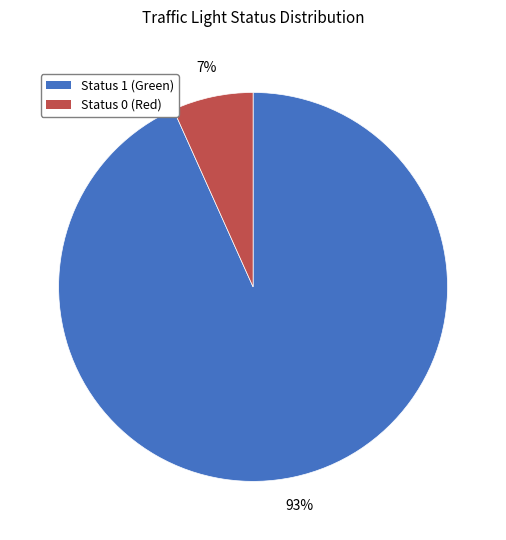

Does any single category account for the majority?

Yes